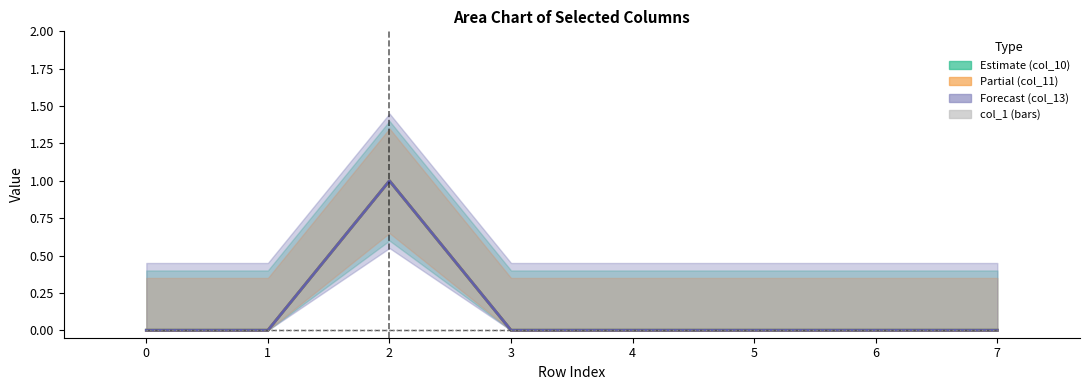

True or false: col_10 (Estimate) has a value of 0 at 7.

False